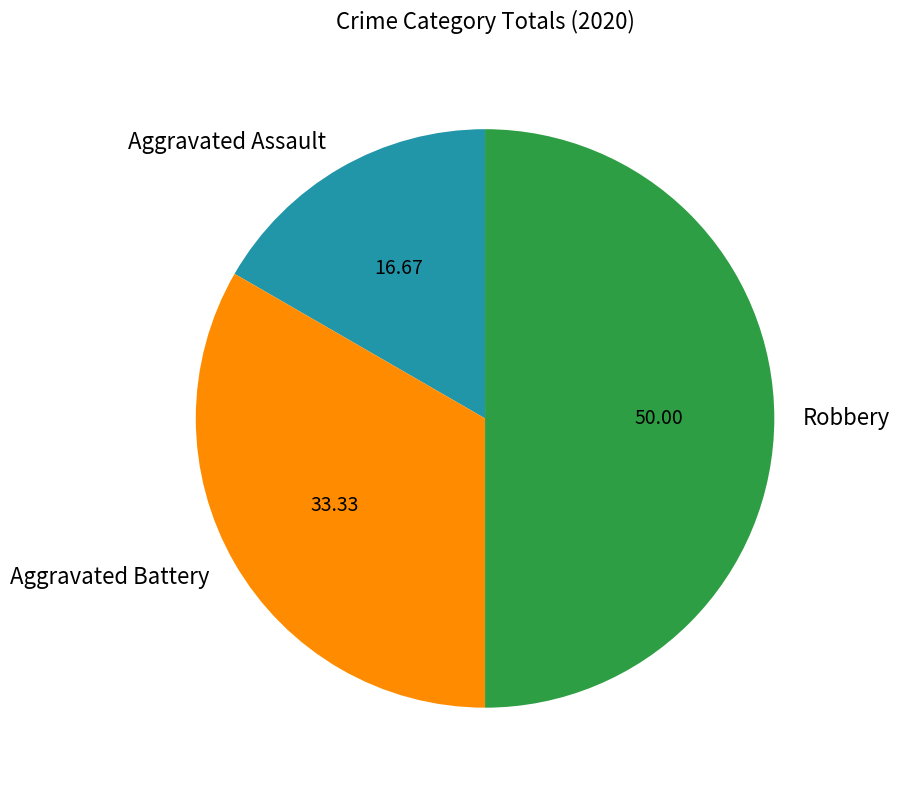

Which category has the biggest portion of the pie?

Robbery